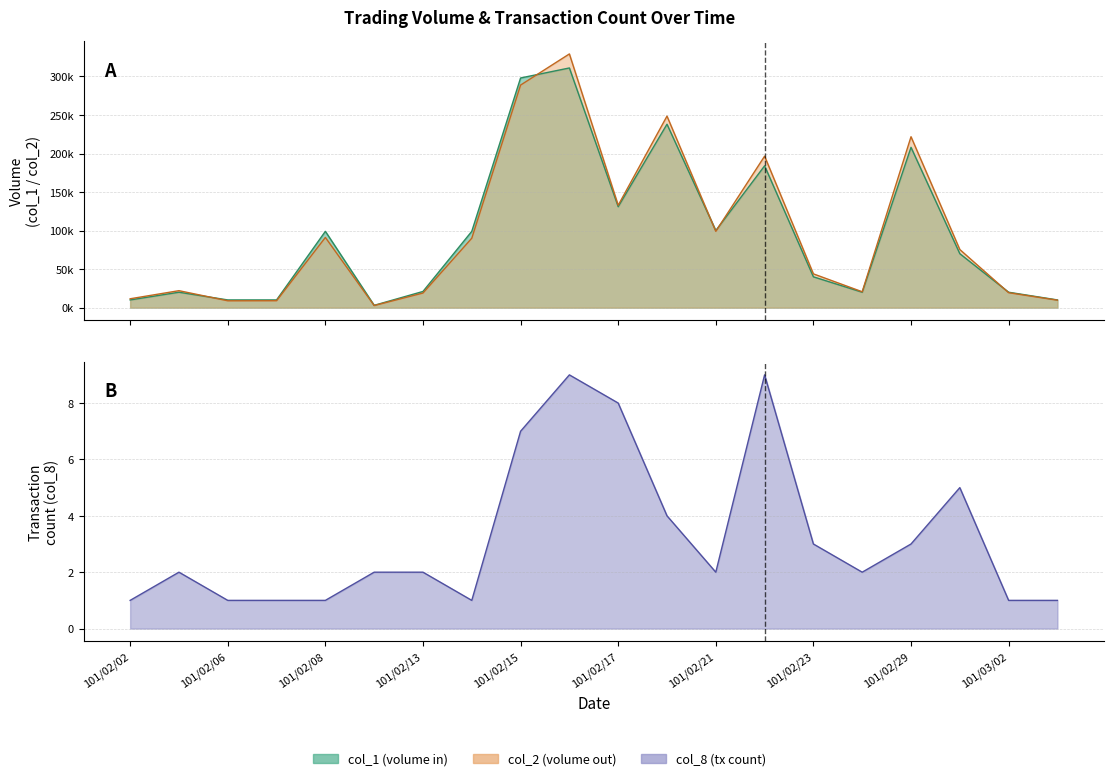

What is the approximate value of col_8 at 5?

2